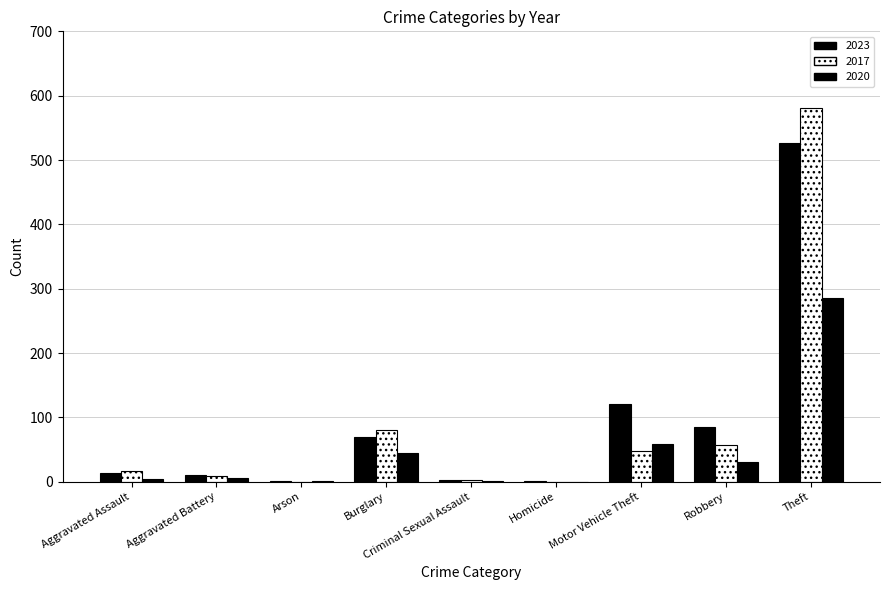

How many distinct data groups are displayed?

3